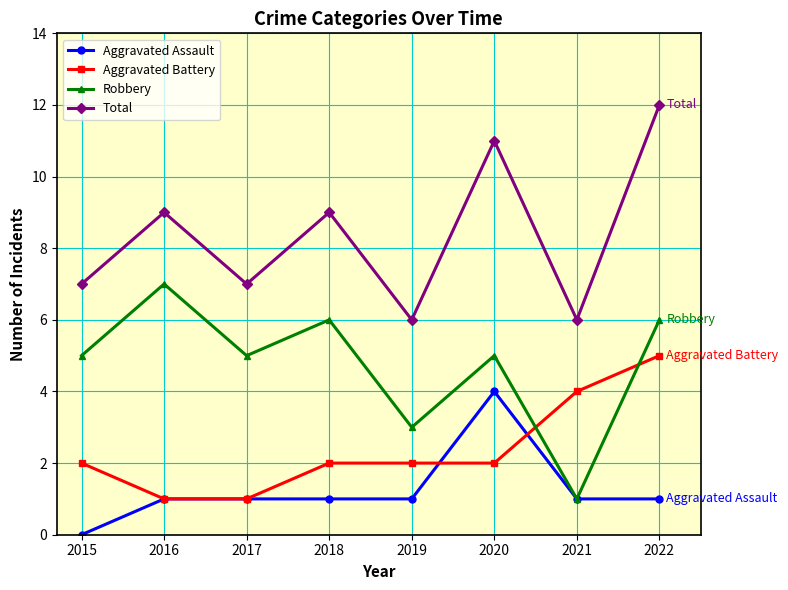

What is the difference between the second highest and minimum values in the Aggravated Battery series?

3